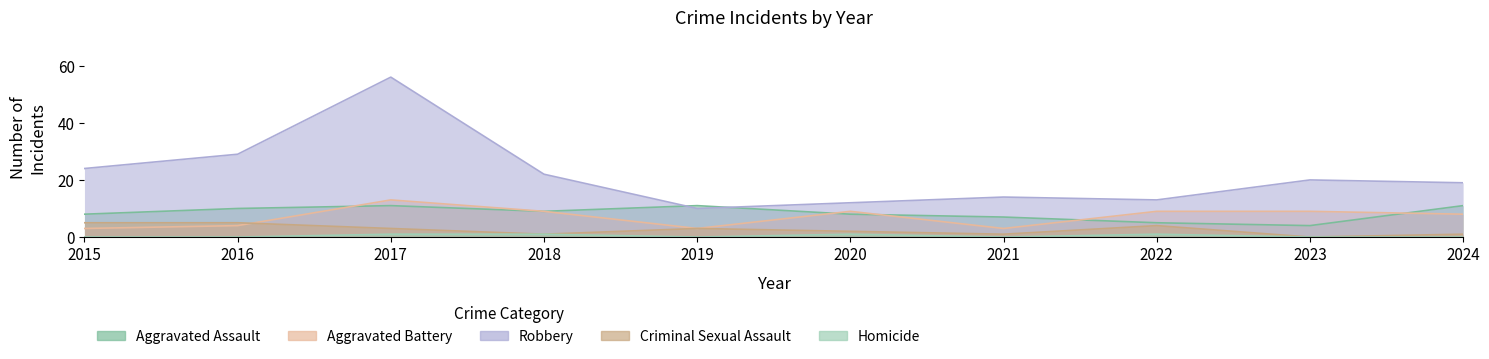

How many distinct data groups are displayed?

5